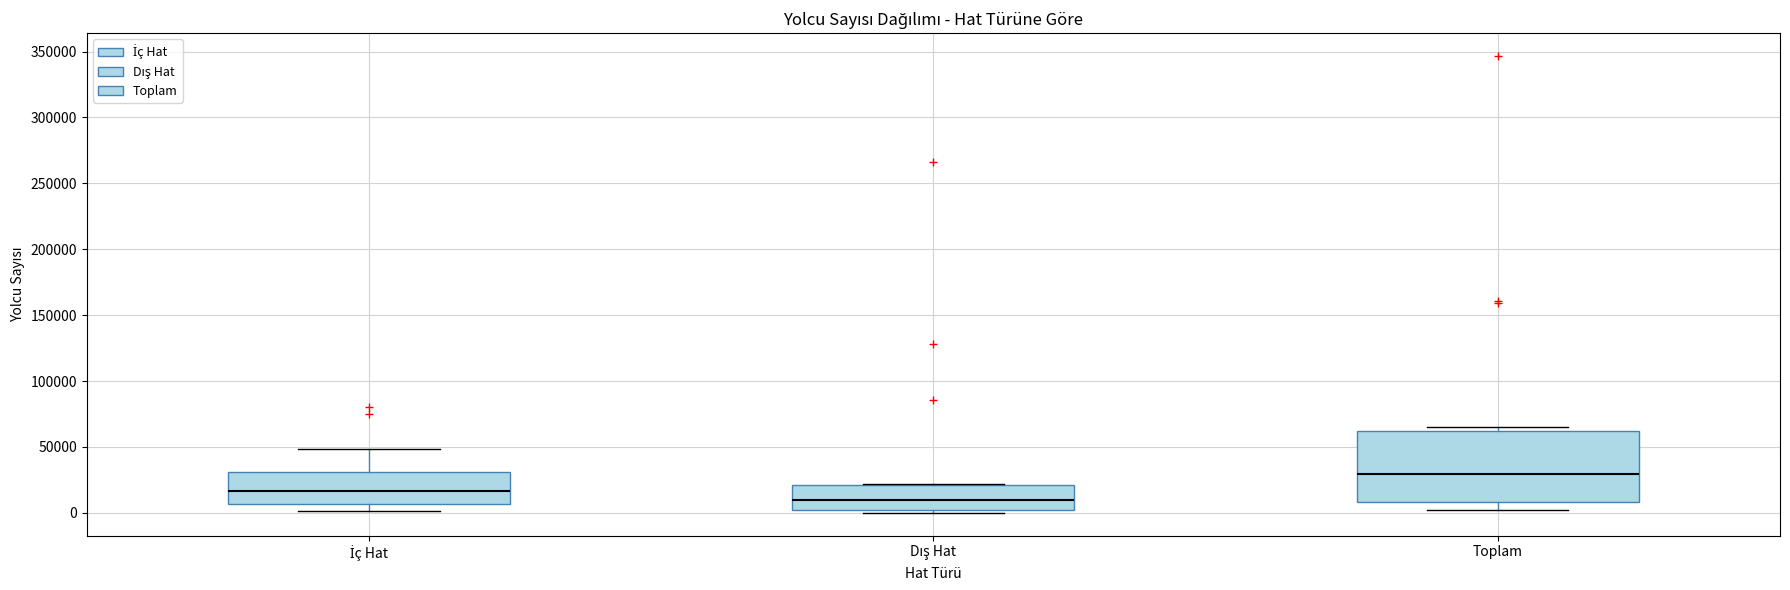

Which box's median line is the lowest?

Dış Hat